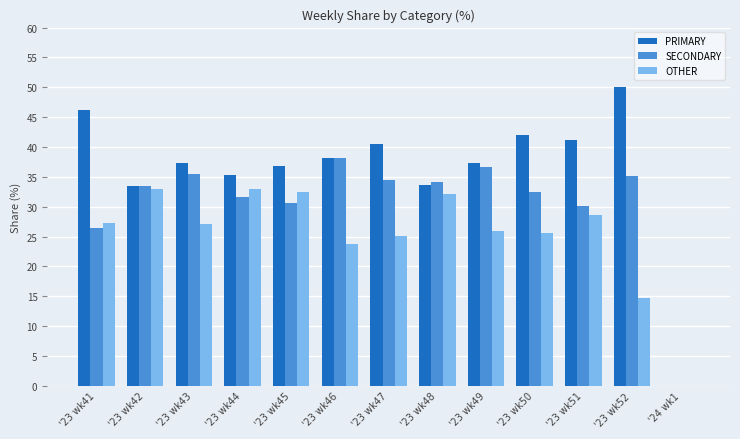

How many series are shown in this chart?

3